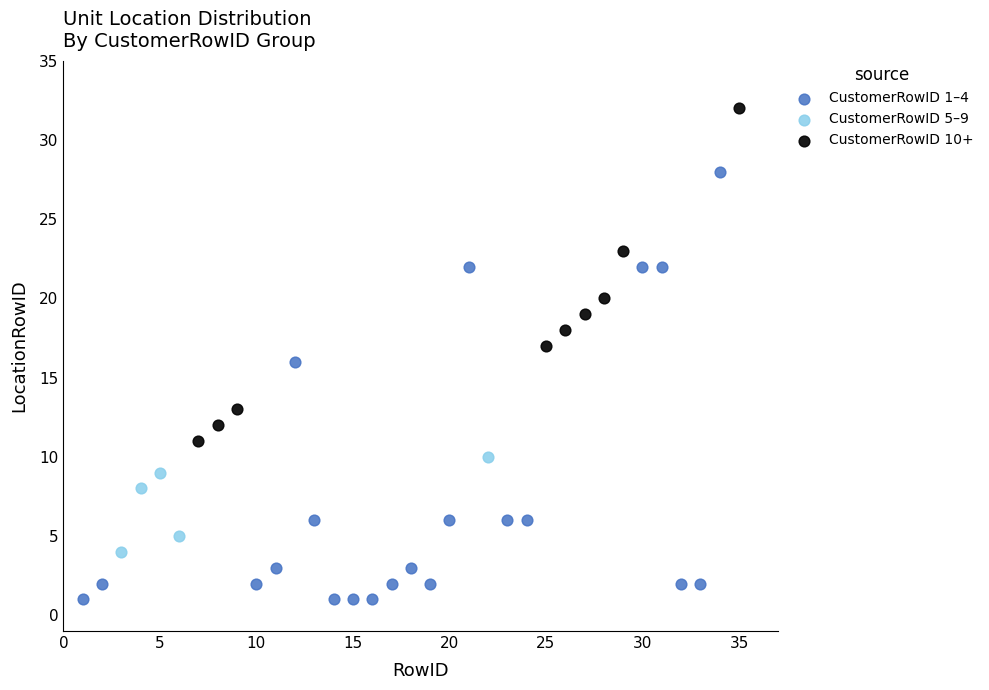

Which series reaches the maximum Y coordinate?

CustomerRowID 10+